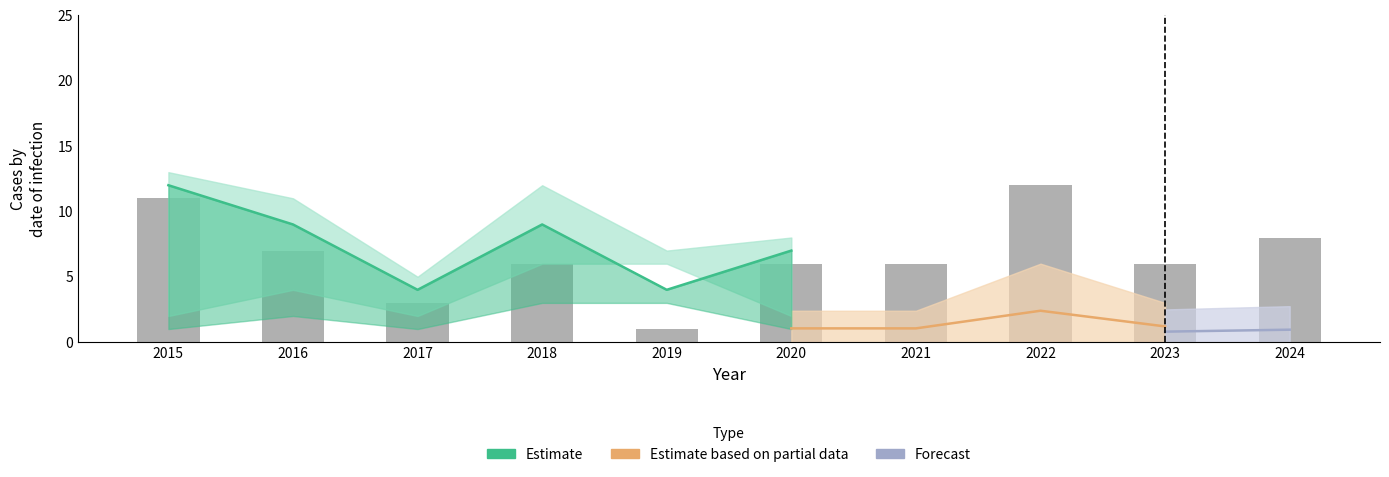

What is the value of the Robbery bar at the 3rd from the left?

3